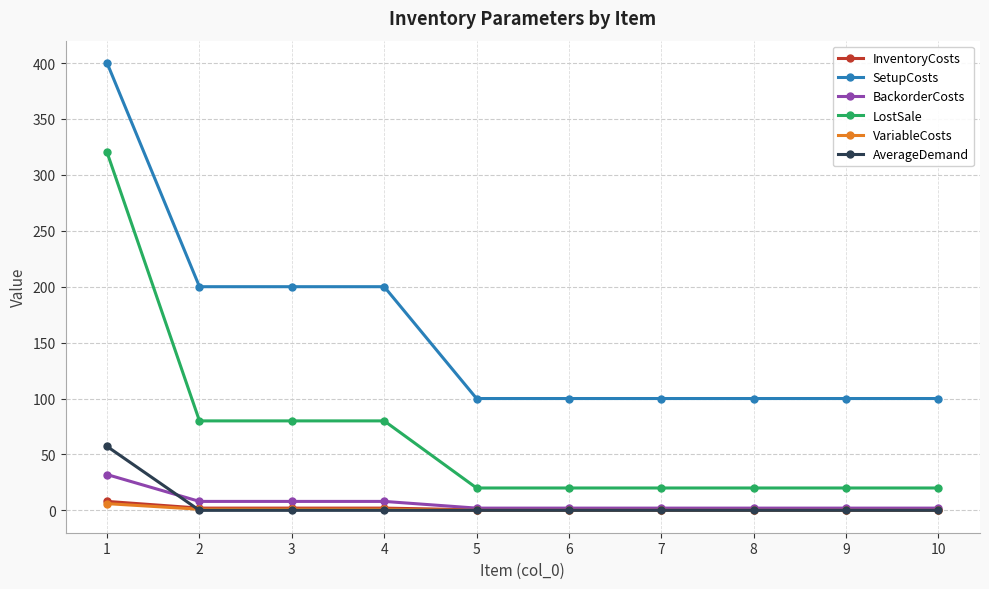

How many lines are shown in the chart?

6